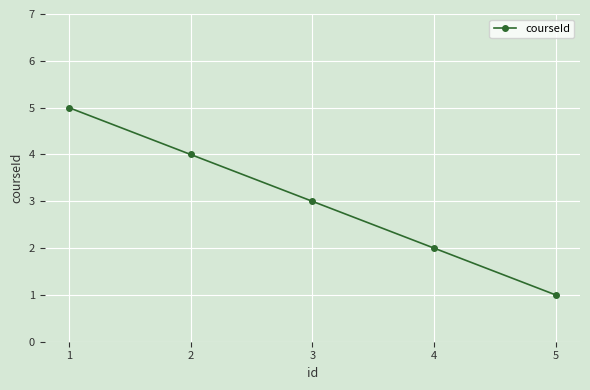

What is the value of the 2nd point from the left?

4